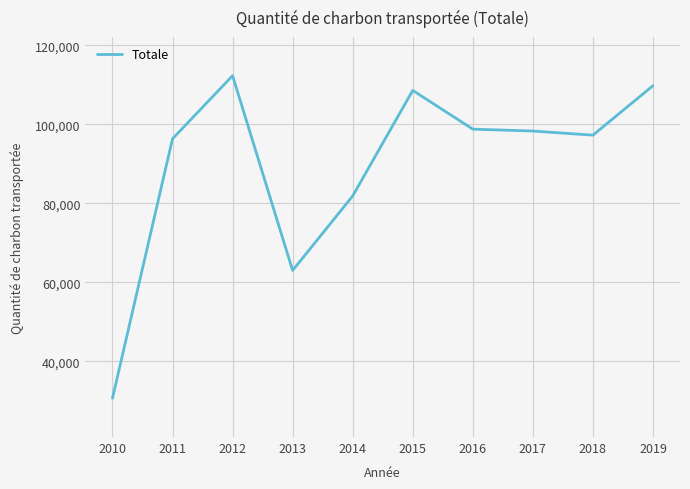

What is the average value?

89698